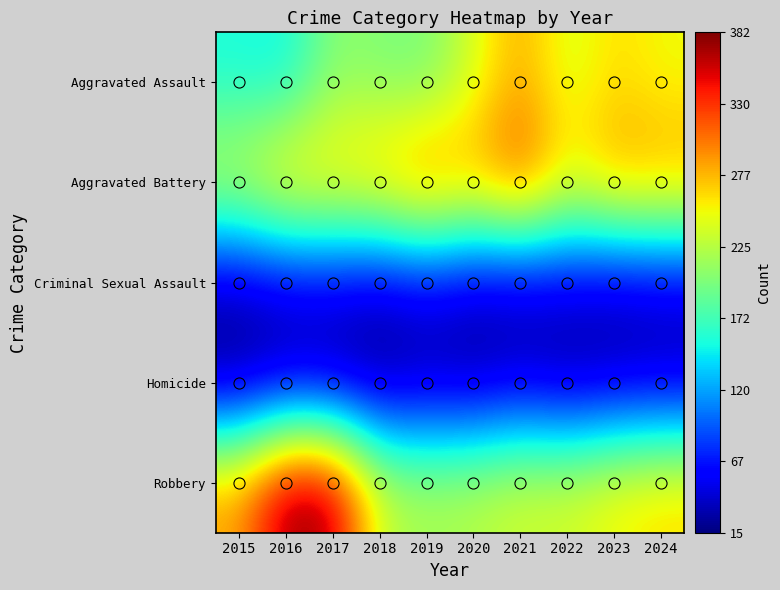

Which series has the widest spread of values?

Robbery